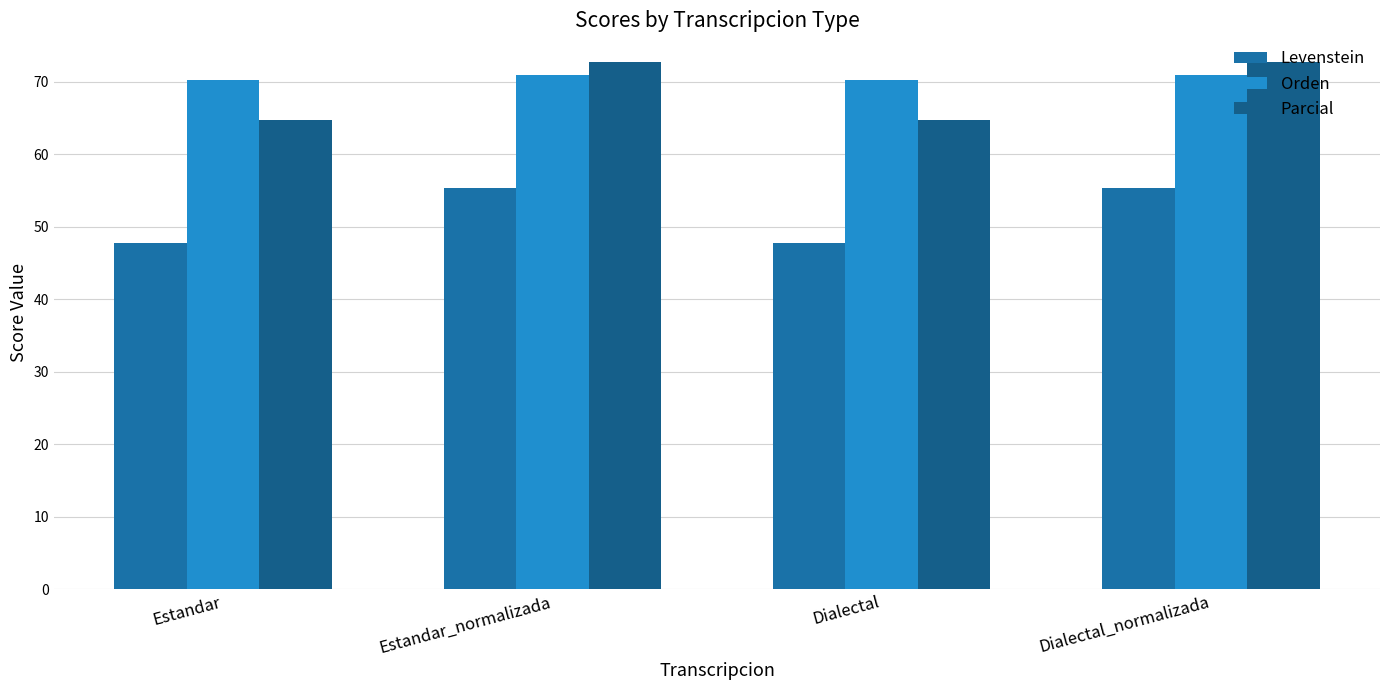

The value of Levenstein at Estandar_normalizada is 23.4. True or false?

False